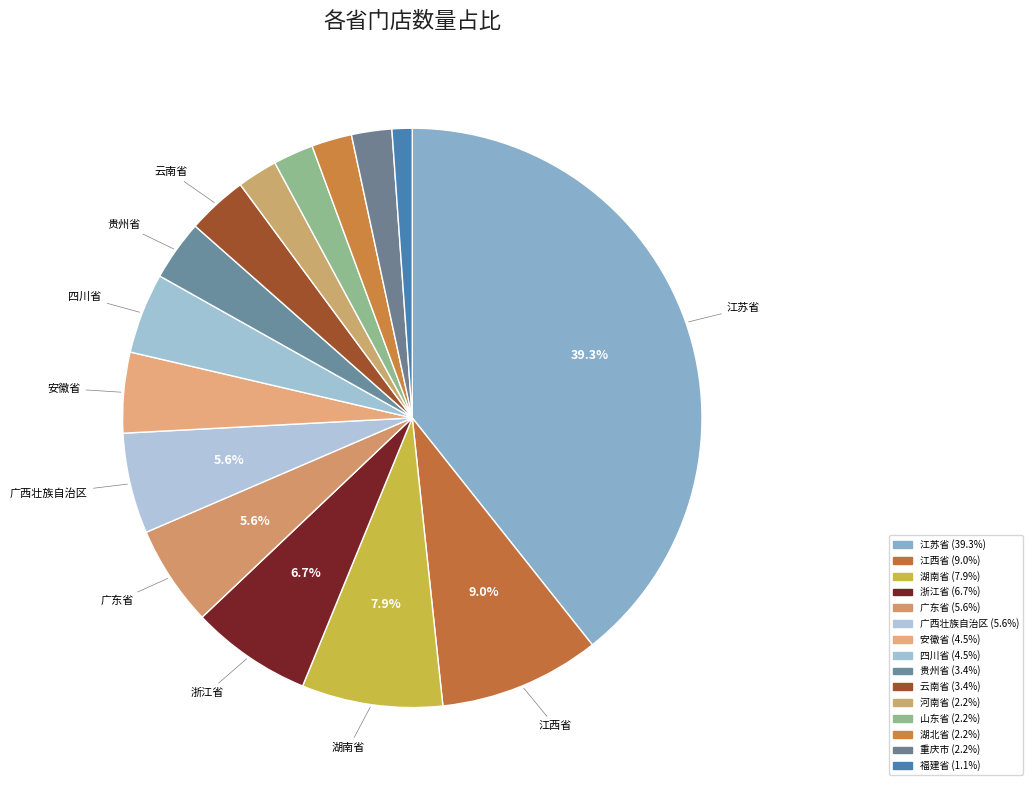

Which category has the biggest portion of the pie?

江苏省